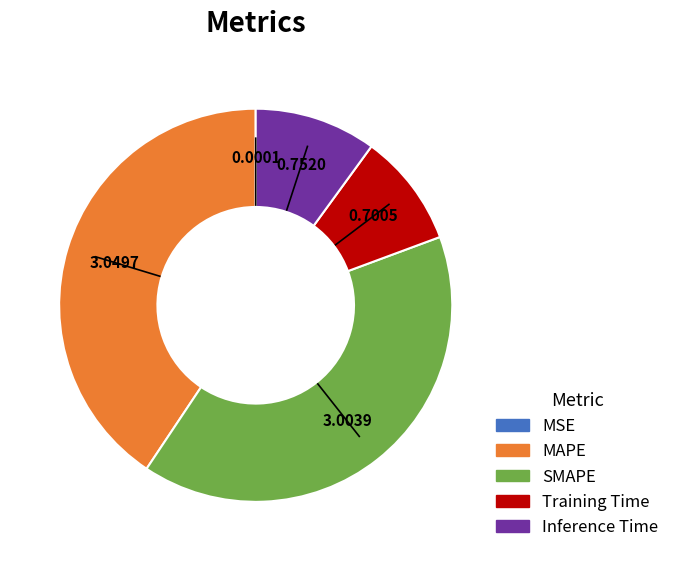

Does any single category account for the majority?

No